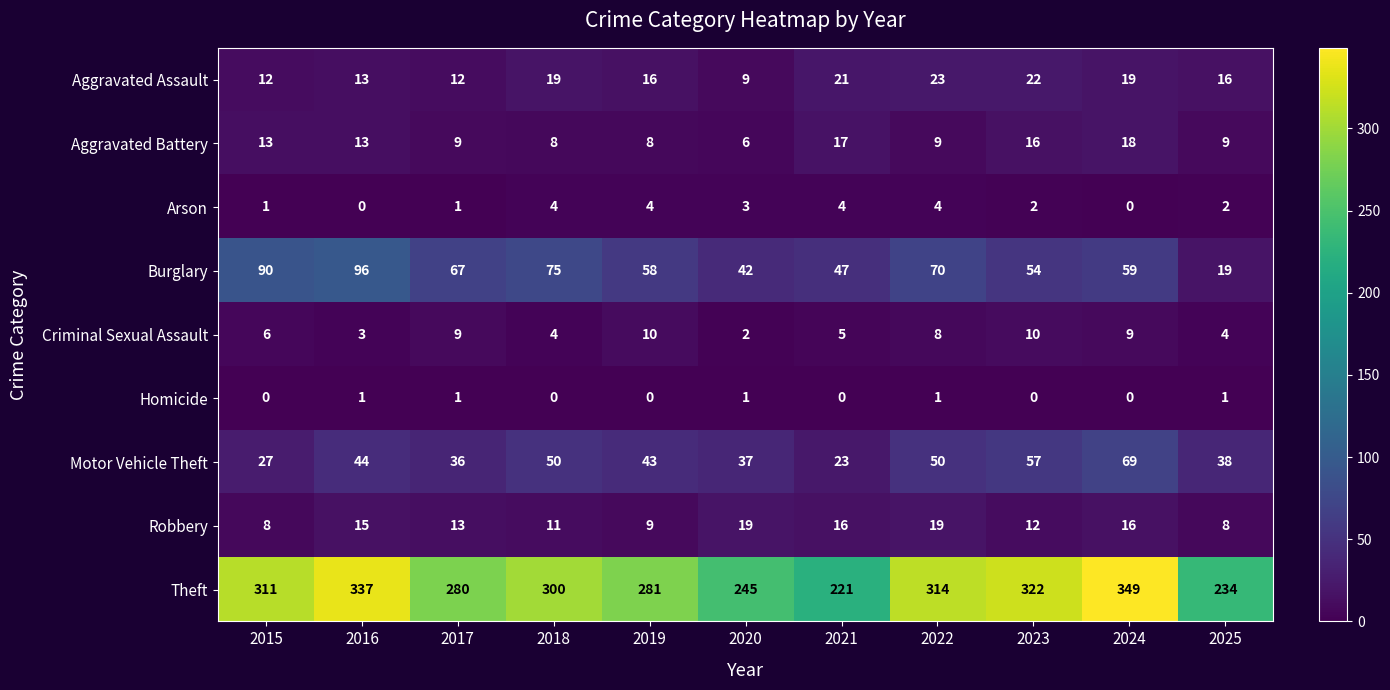

What is the difference between the highest and lowest values at 2024?

349